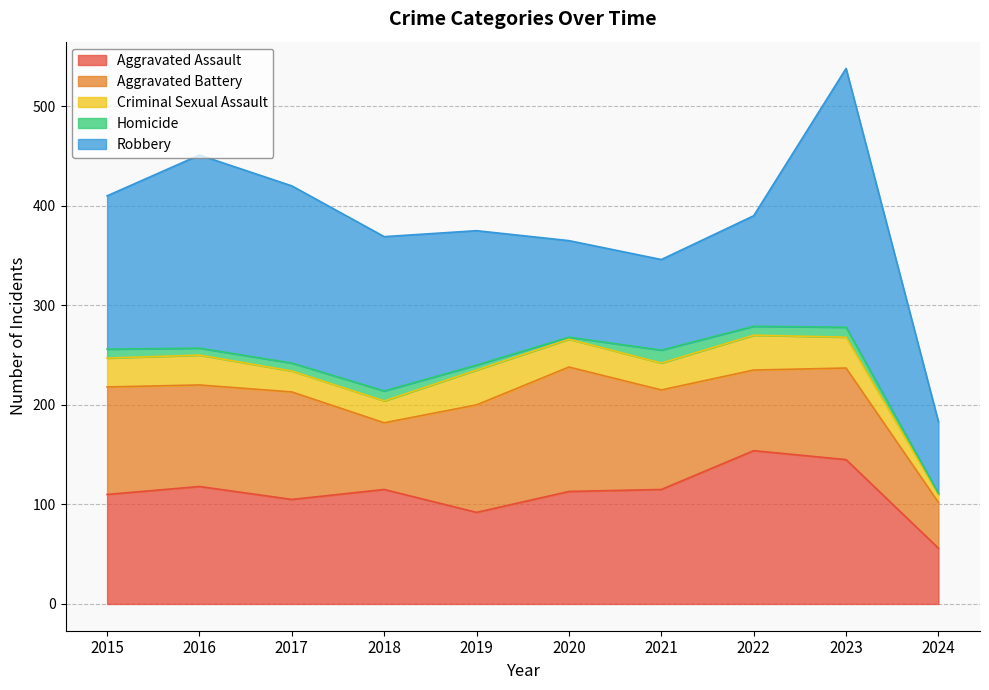

Which series has the widest spread of values?

Robbery